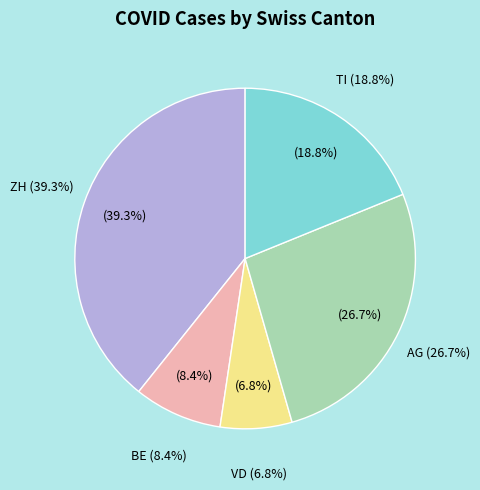

Is it true that AG is 27% of the pie?

True